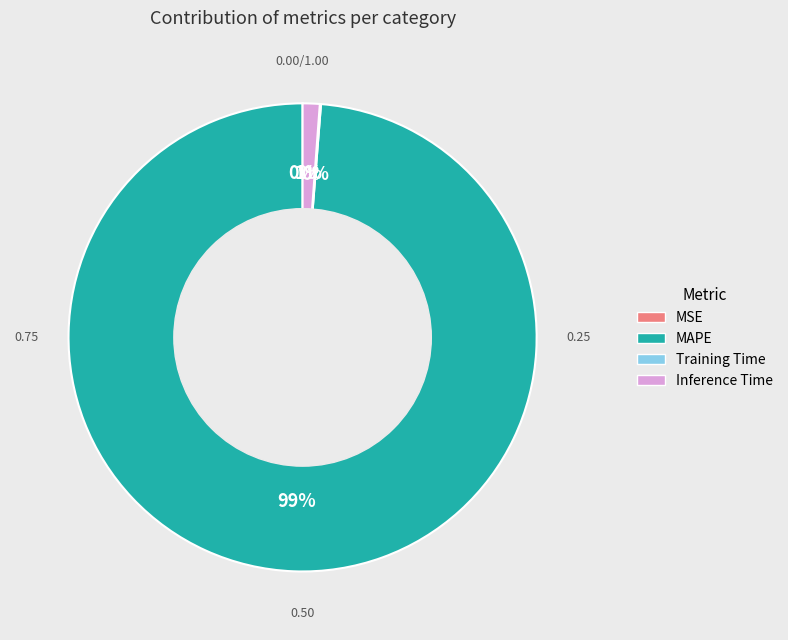

To the nearest percent, what is the difference between the largest and smallest slice percentages?

99%